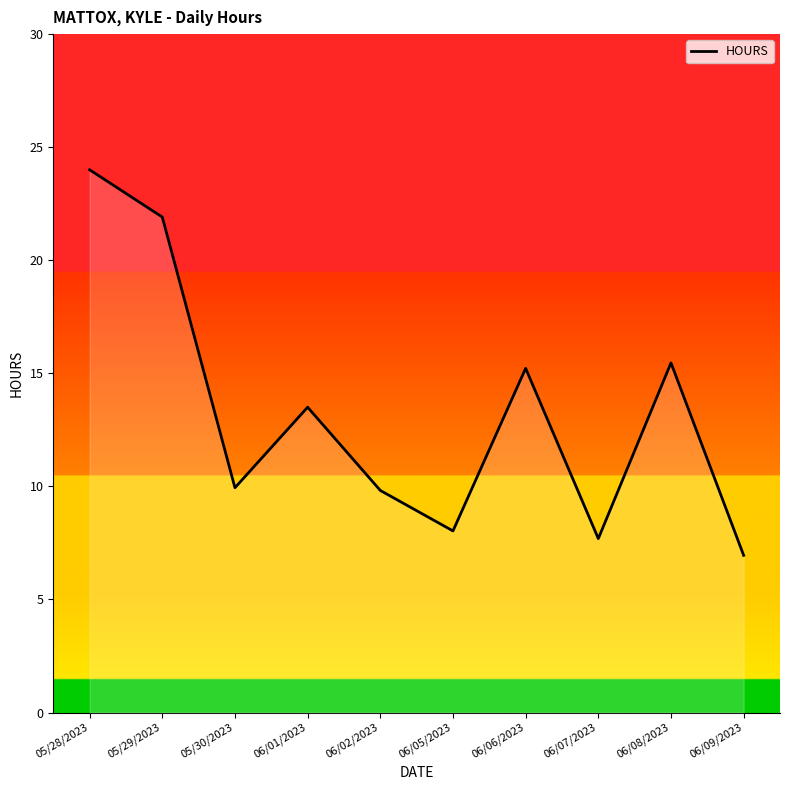

How many interior local valleys (lower than both neighbors) does the data have?

3